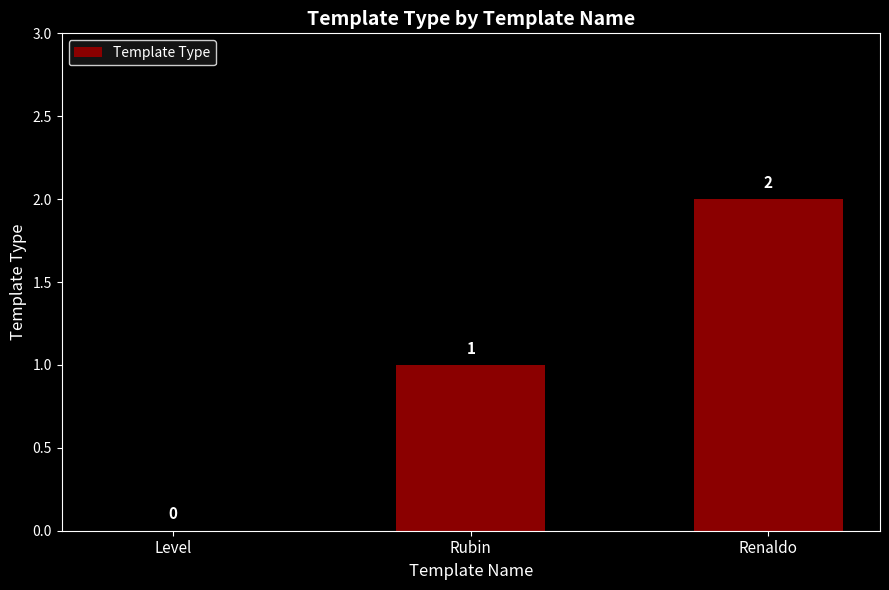

Which label corresponds to the largest value in the chart?

Renaldo